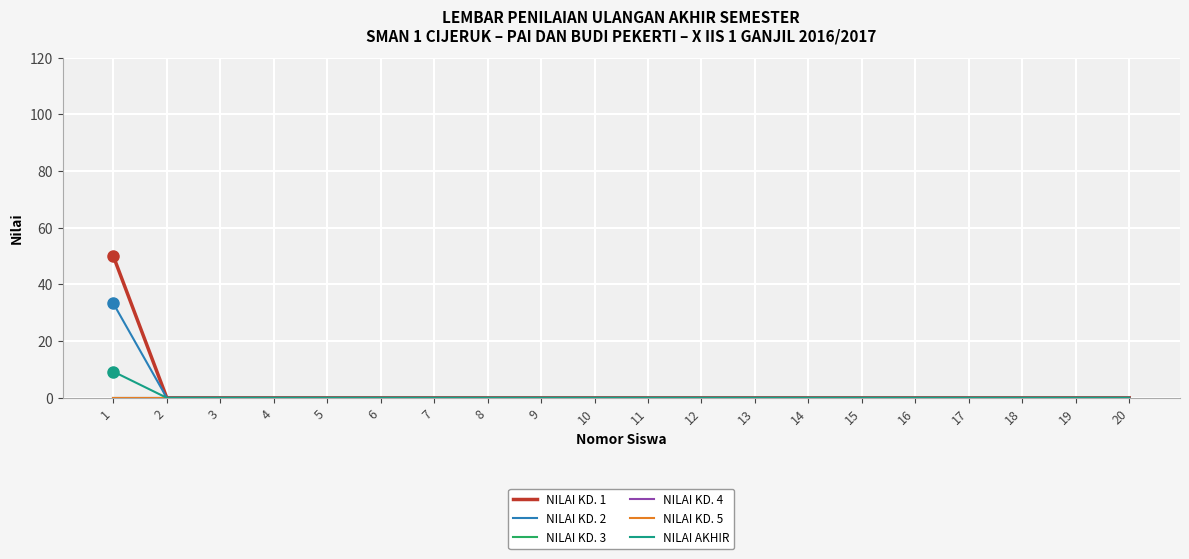

The NILAI KD. 2 series shows 0.0 at 8. True or false?

True